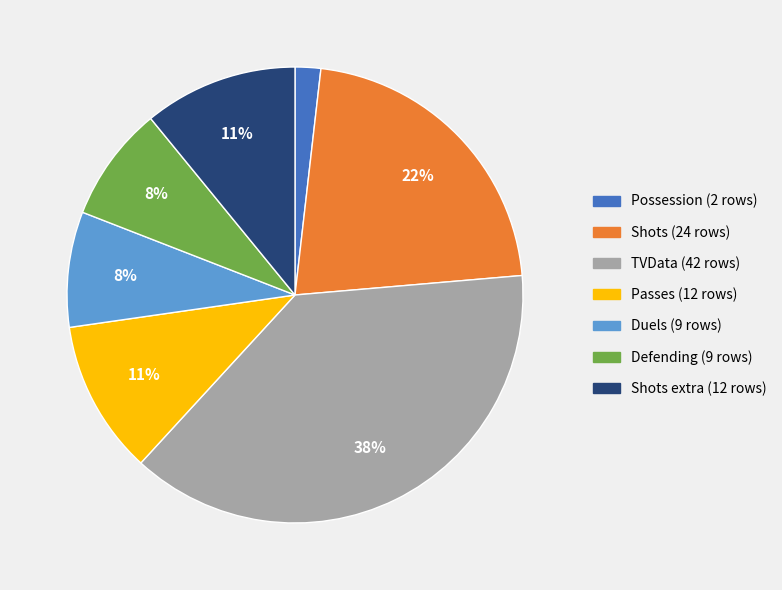

To the nearest percent, what is the difference between the largest and smallest slice percentages?

36%